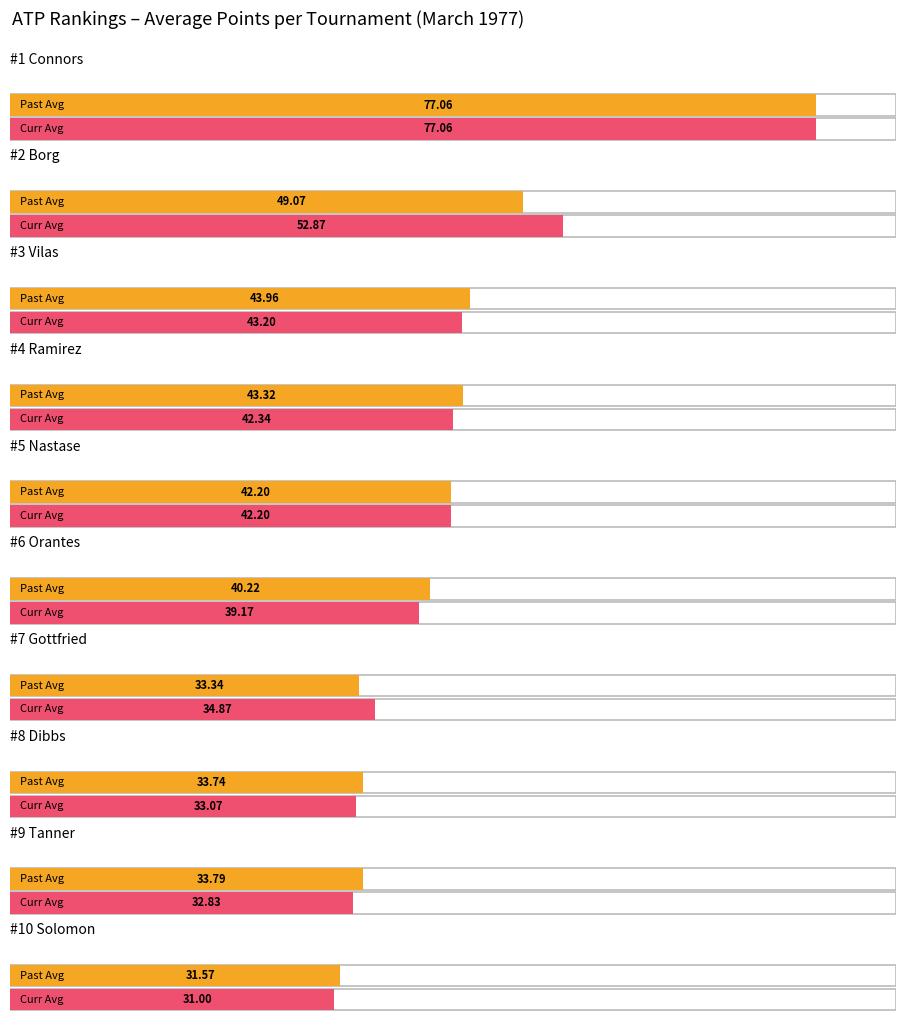

Rank the categories by Bonus Points value from highest to lowest.

Borg, Gottfried, Connors, Vilas, Ramirez, Nastase, Orantes, Dibbs, Tanner, Solomon